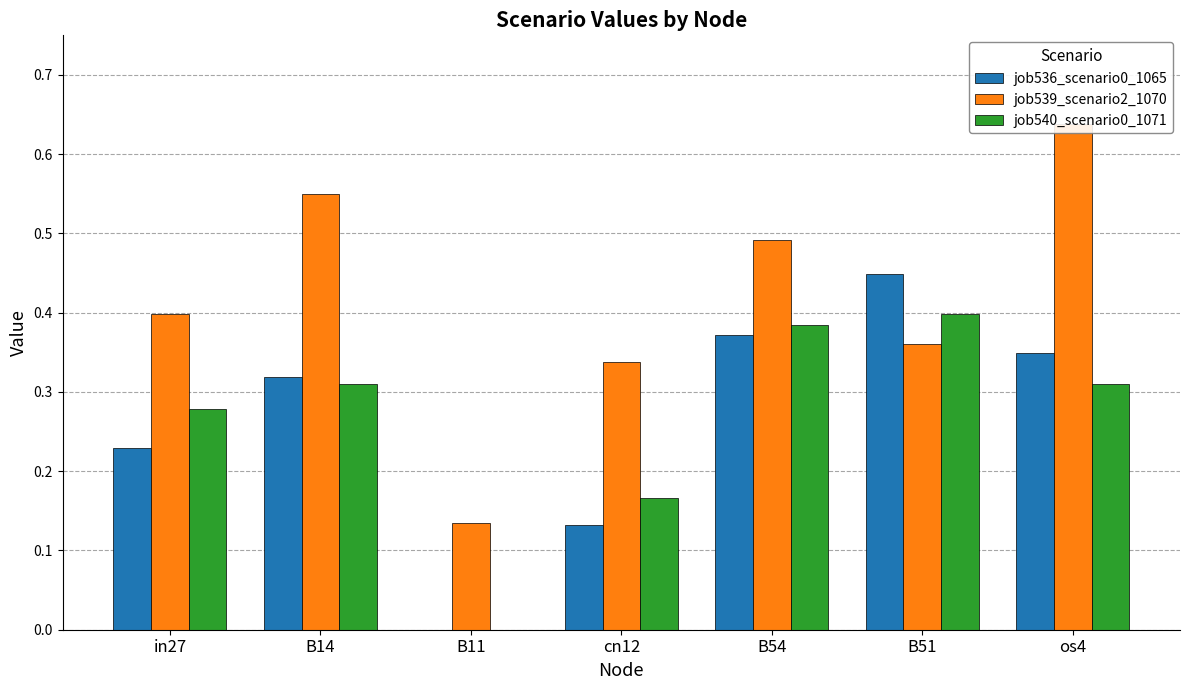

List the labels in order of job536_scenario0_1065 value, largest first.

B51, B54, os4, B14, in27, cn12, B11